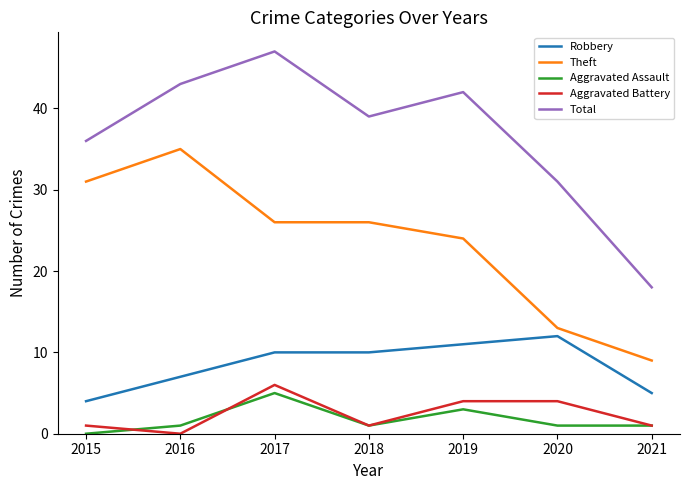

Reading right to left, extract all data points from this chart.

Robbery: 2021=5	2020=12	2019=11	2018=10	2017=10	2016=7	2015=4
Theft: 2021=9	2020=13	2019=24	2018=26	2017=26	2016=35	2015=31
Aggravated Assault: 2021=1	2020=1	2019=3	2018=1	2017=5	2016=1	2015=0
Aggravated Battery: 2021=1	2020=4	2019=4	2018=1	2017=6	2016=0	2015=1
Total: 2021=18	2020=31	2019=42	2018=39	2017=47	2016=43	2015=36